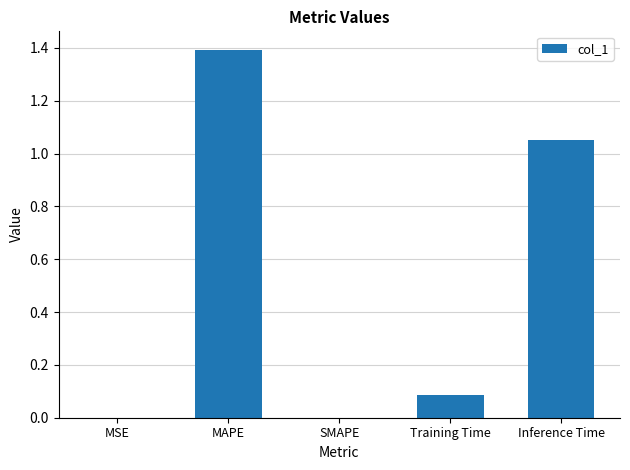

What value does the data have at MAPE?

1.4